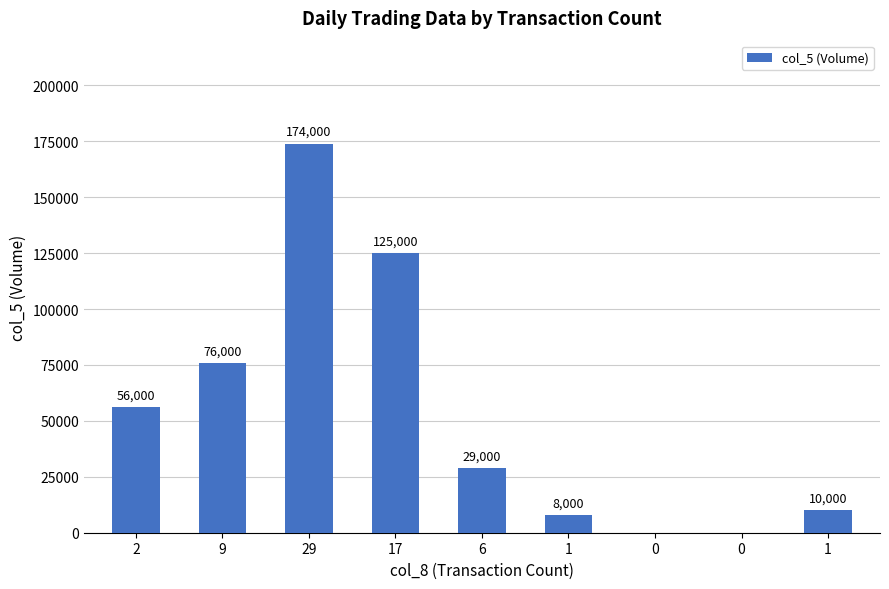

How many positive values are there?

7